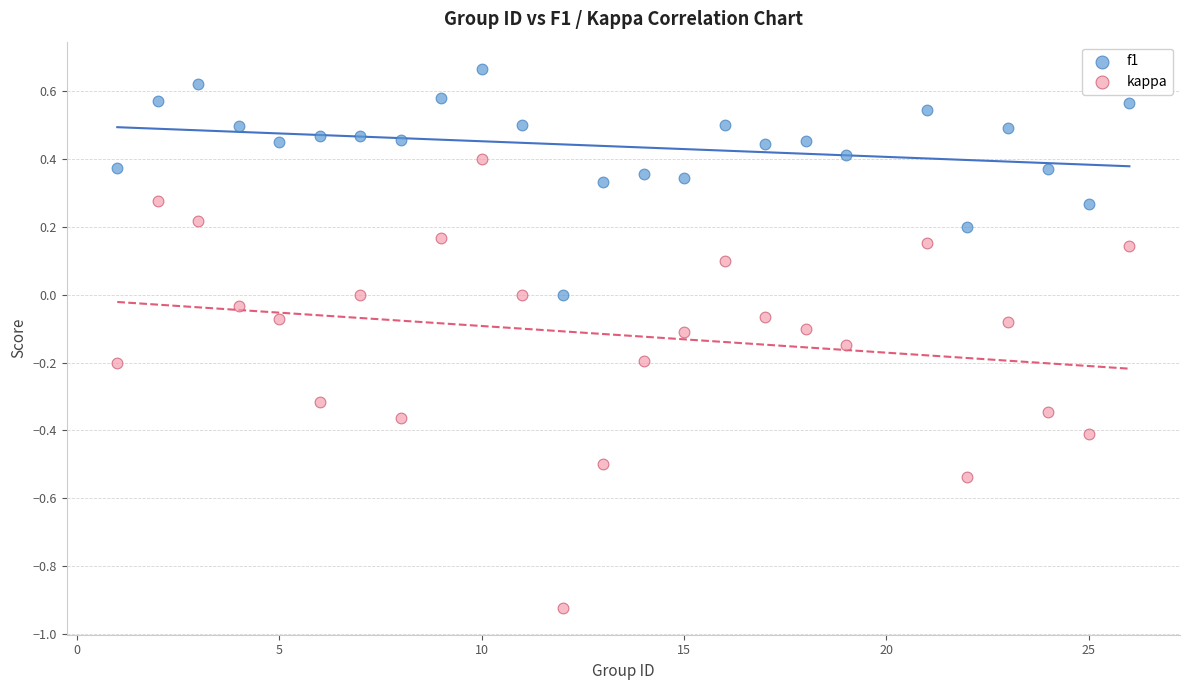

Which series contains the lowest Y value?

kappa